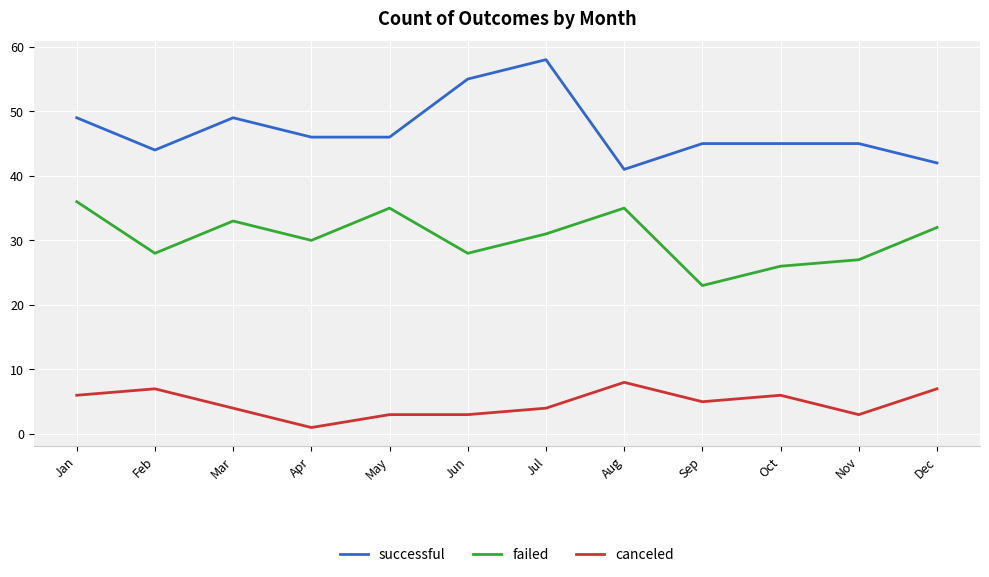

Is this an area chart (filled region under the line)?

No